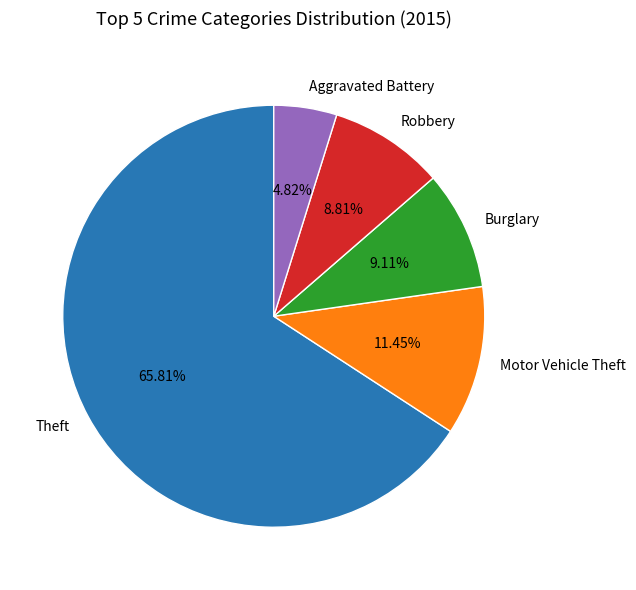

Combined, do Burglary and Motor Vehicle Theft account for over 50%?

No